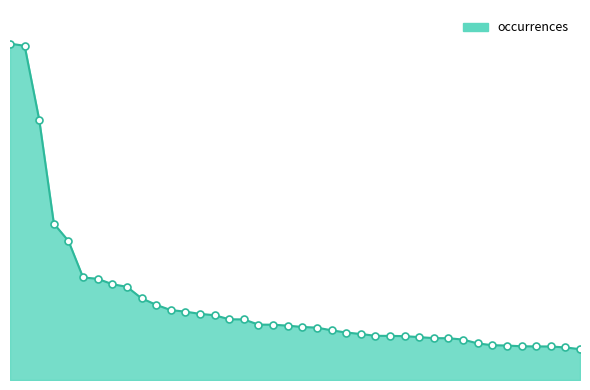

Is this an area chart (filled region under the line)?

Yes